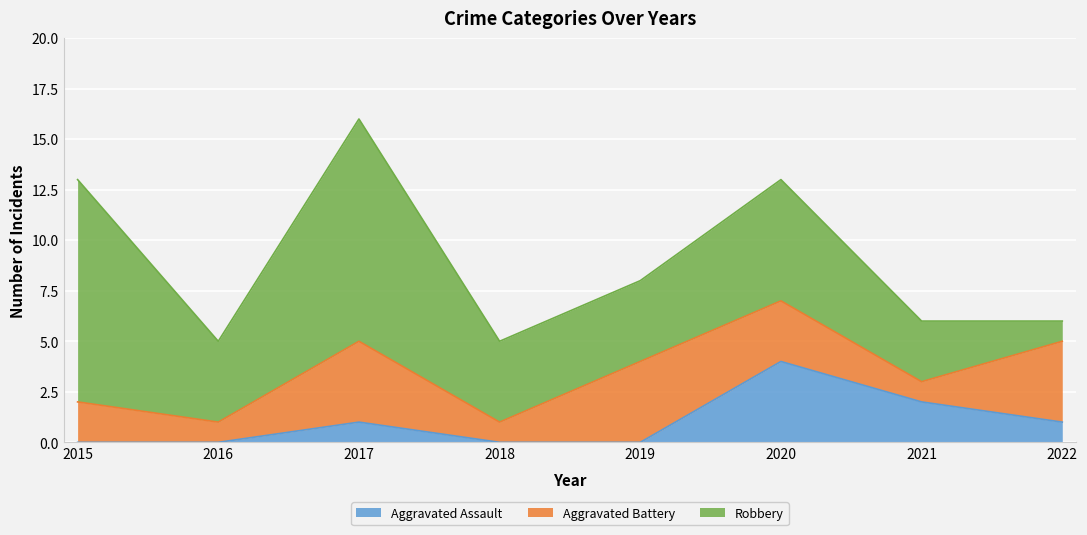

How many lines are shown in the chart?

3